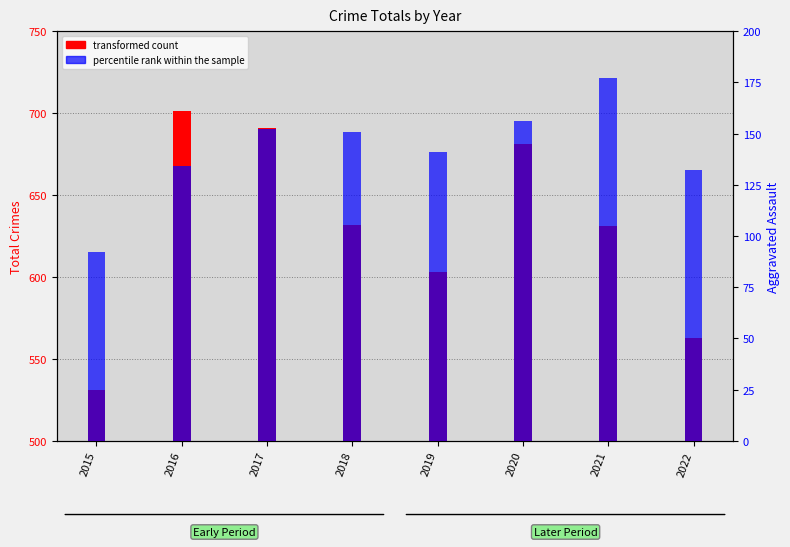

The value of percentile rank within the sample at 2020 is 218. True or false?

False